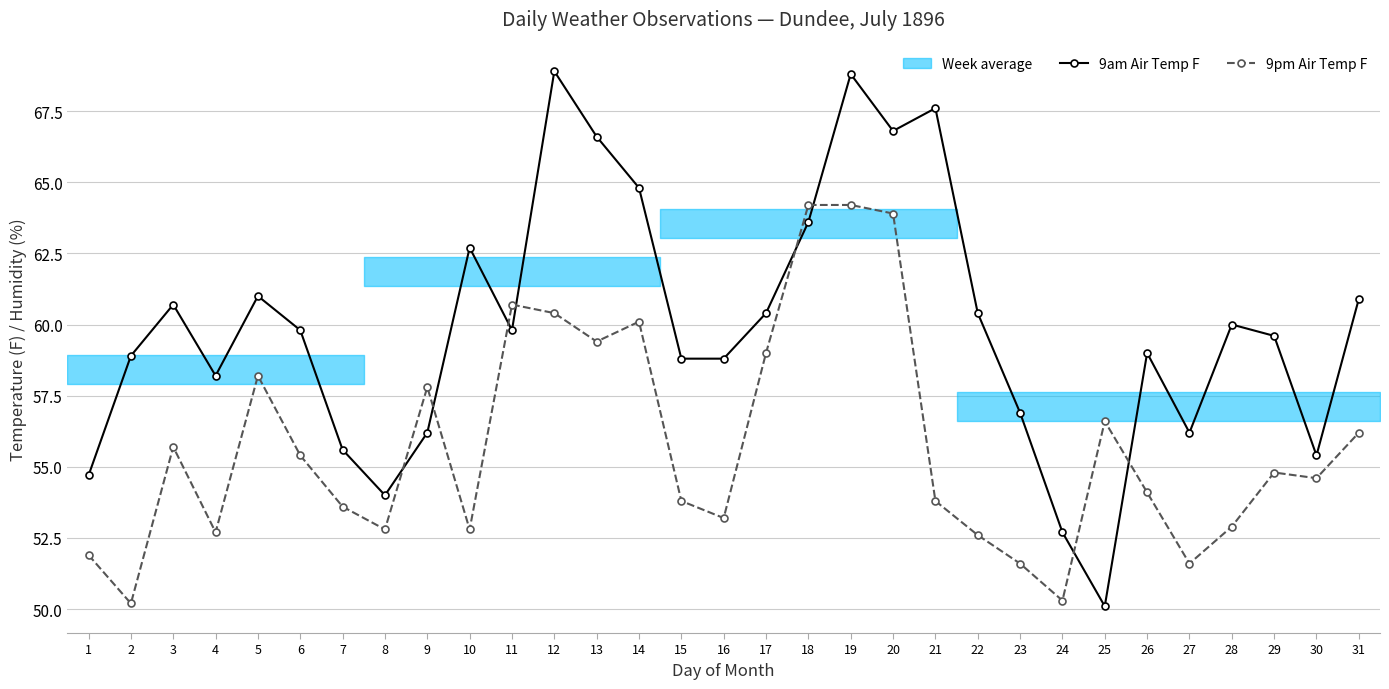

Count the number of categories in the chart.

31